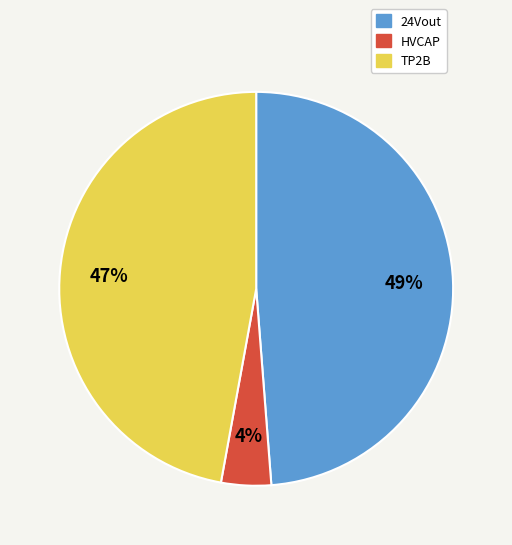

To the nearest percent, what is the average slice percentage?

33%